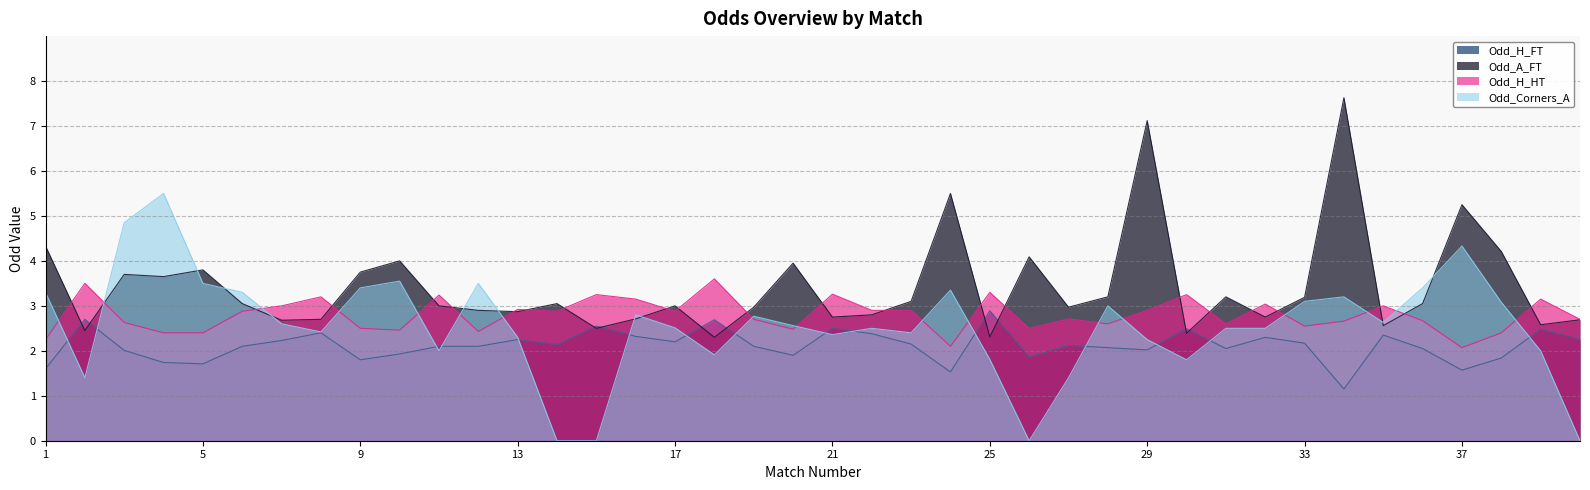

Between 3 and 15, which series saw the biggest shift?

Odd_Corners_A